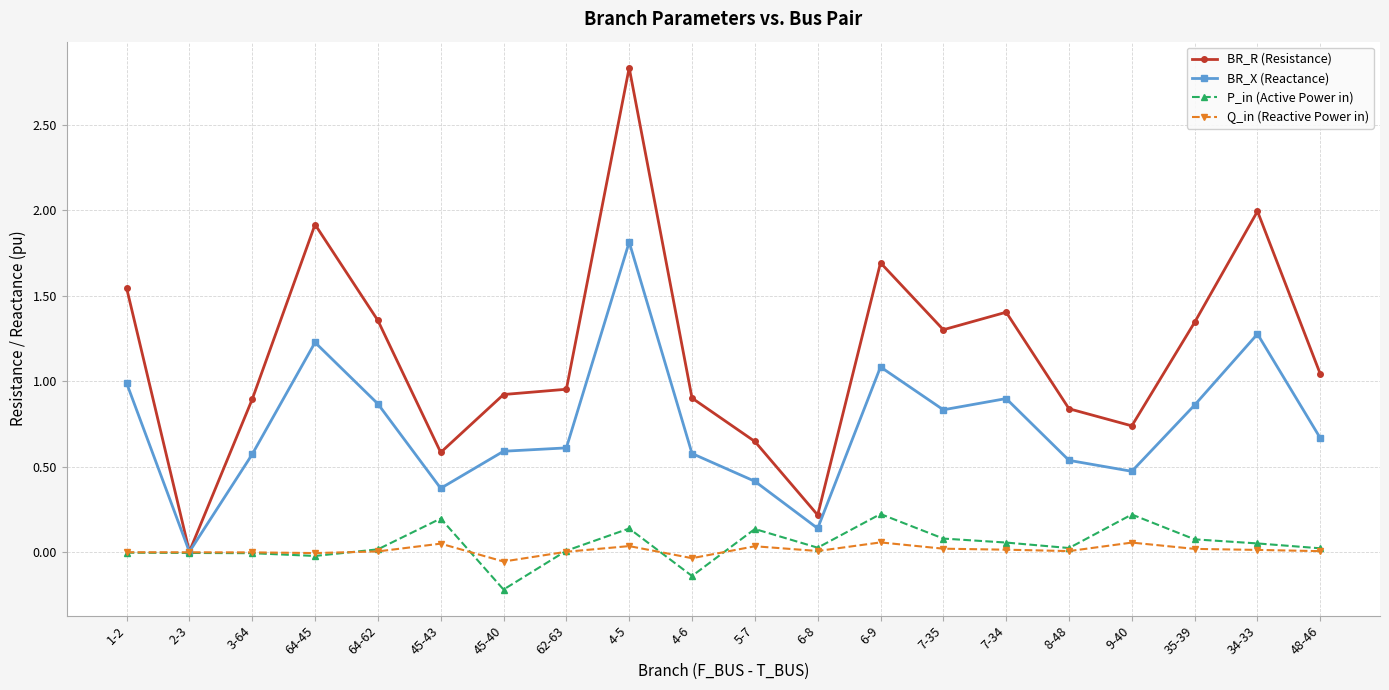

Which category has the lowest value across all series?

45-40